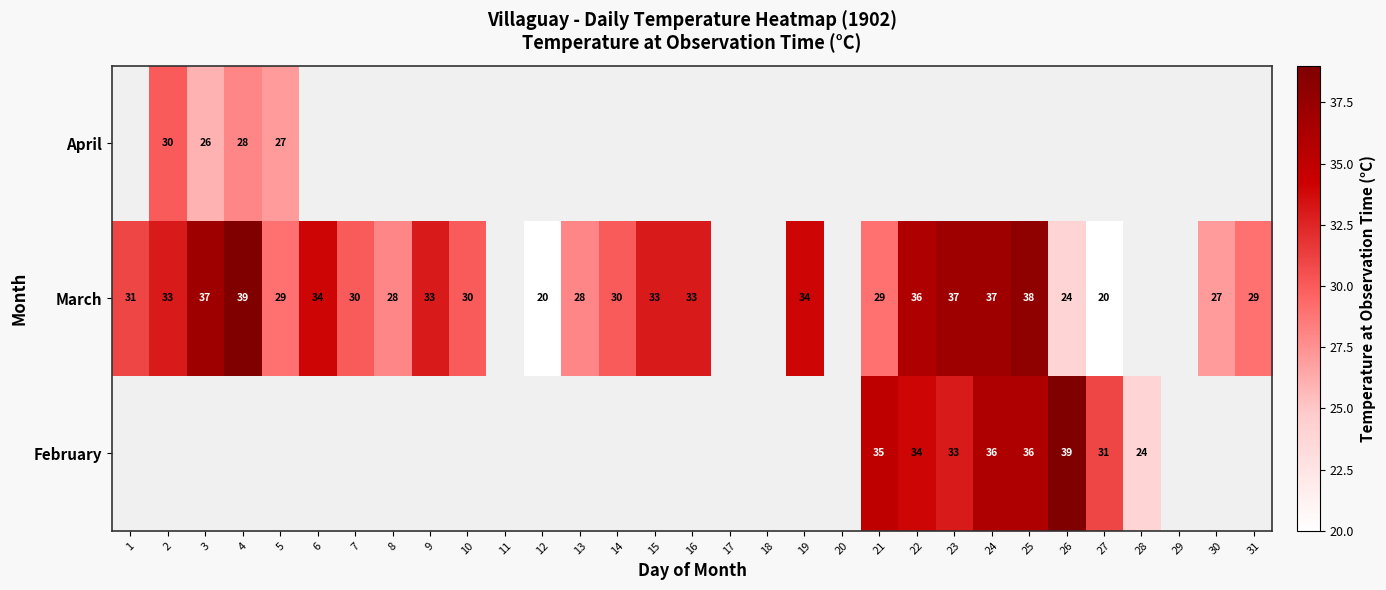

At which label is March closest to 29?

5